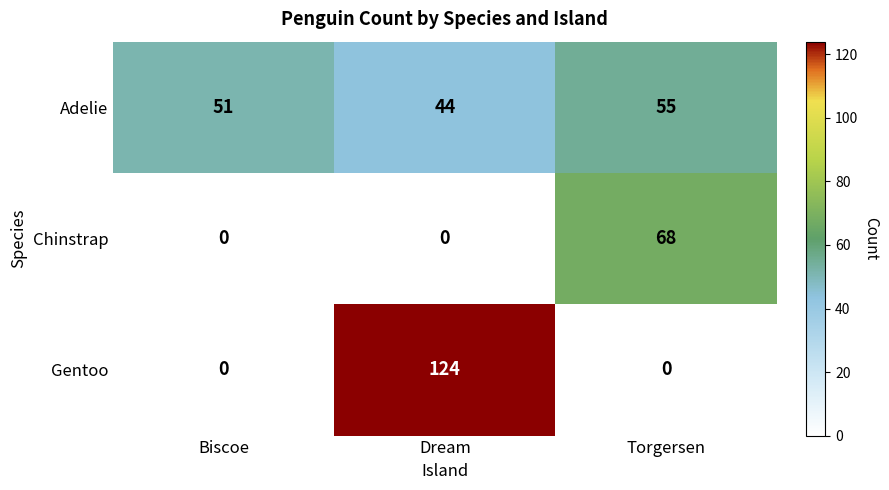

Where is Adelie nearest to the value 49?

Biscoe